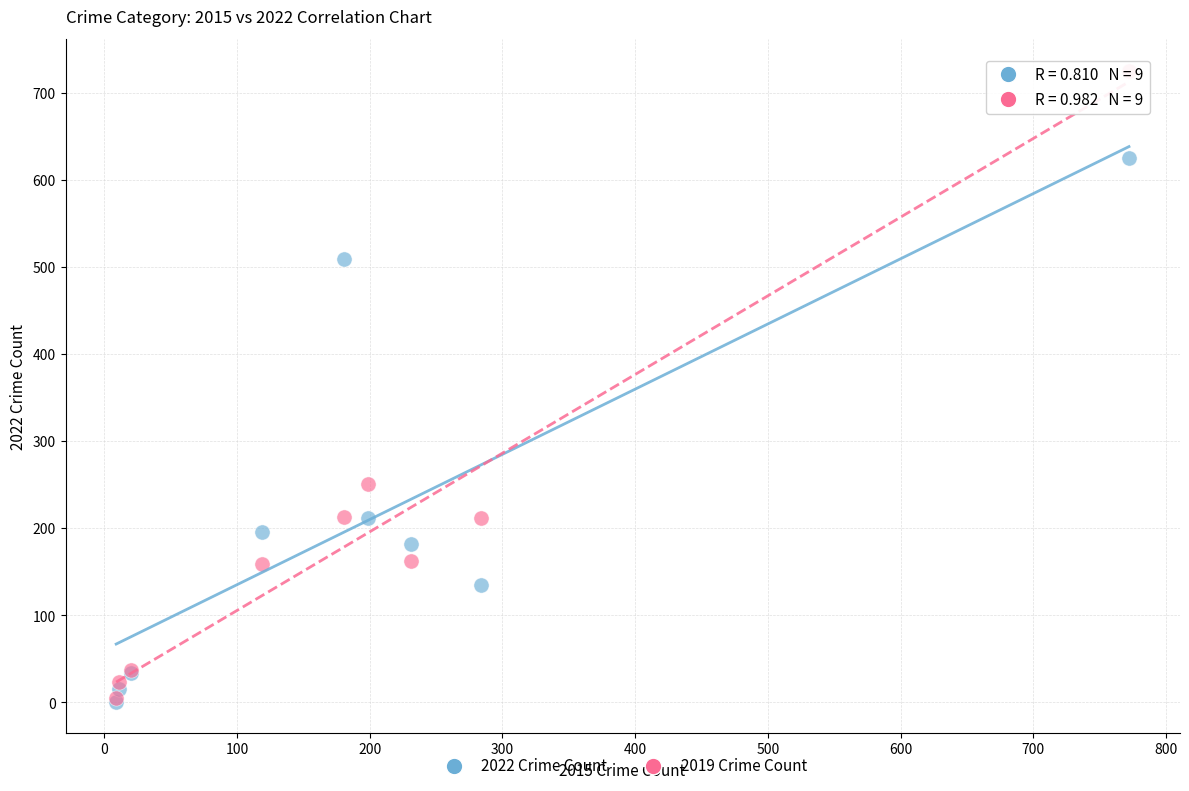

In the 2022 Crime Count series, what Y value is closest to 313?

212